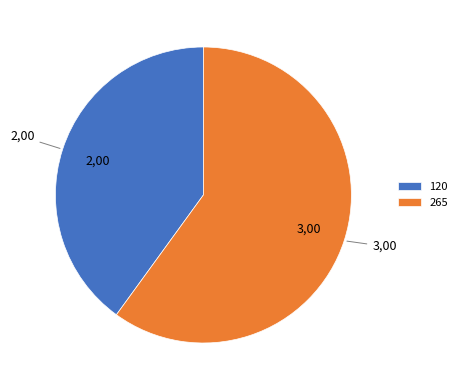

Which slice is the smallest?

120